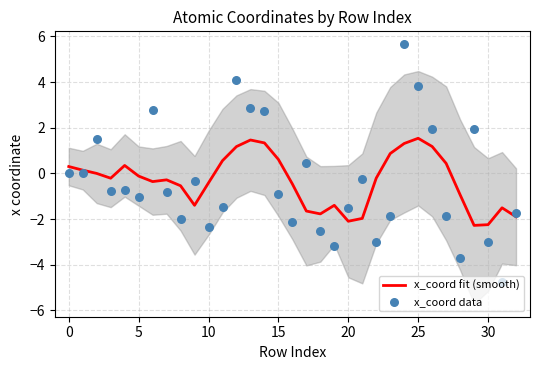

Which series has the largest total across all categories?

x_coord fit (smooth)